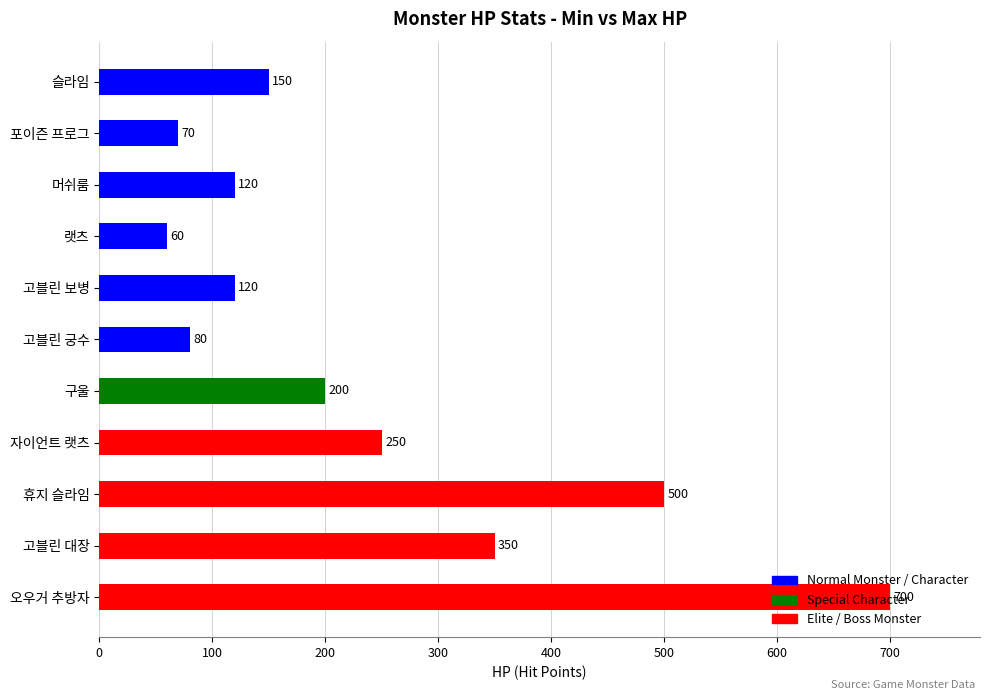

What is the change in value from 구울 to 고블린 대장?

+150